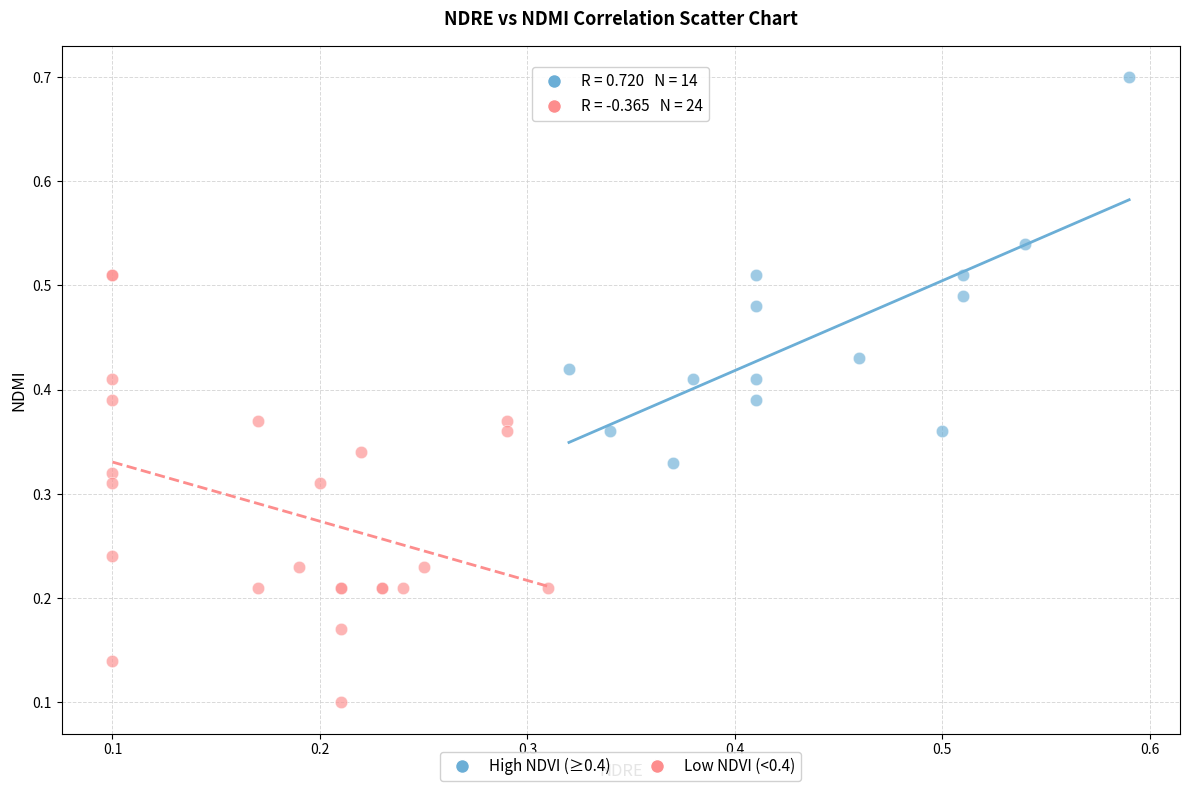

Which series contains the highest Y value?

High NDVI (≥0.4)